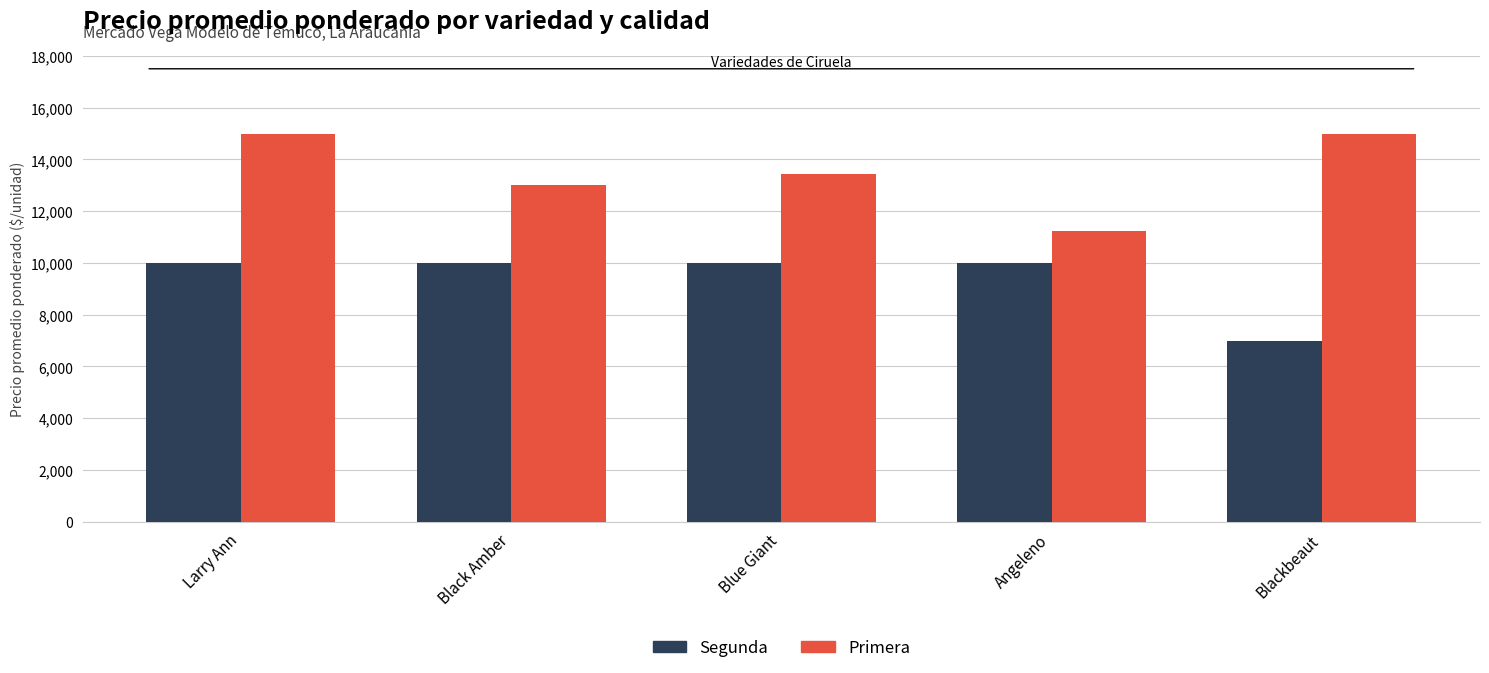

At which category is the sum across all series the highest?

Larry Ann